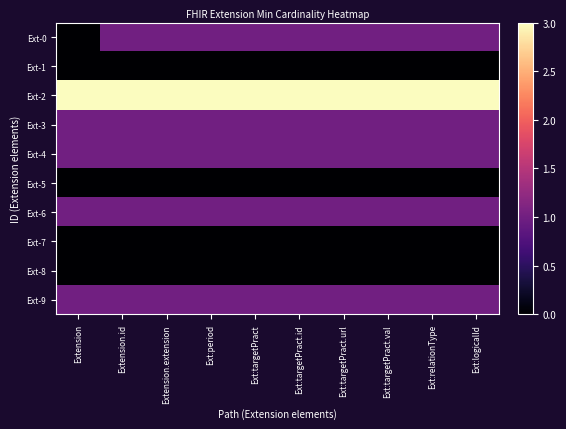

Which category has the highest value across all series?

Extension